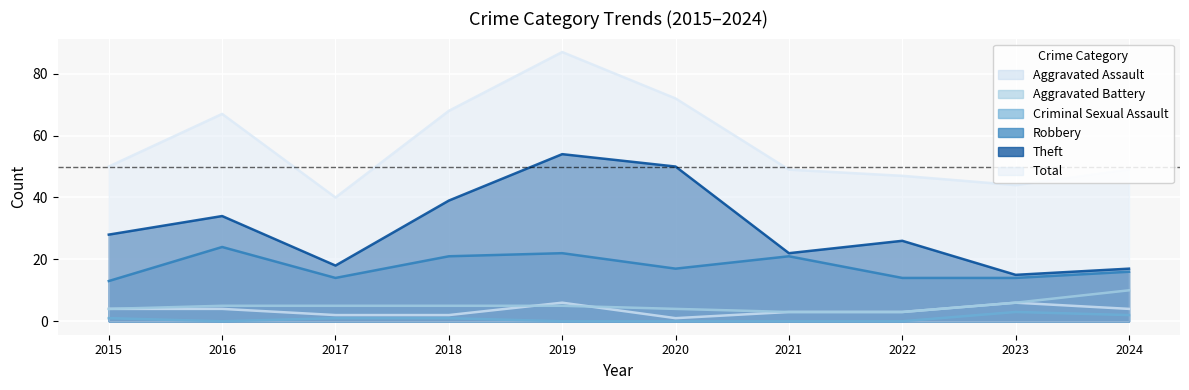

True or false: Total and Criminal Sexual Assault cross at least once.

False